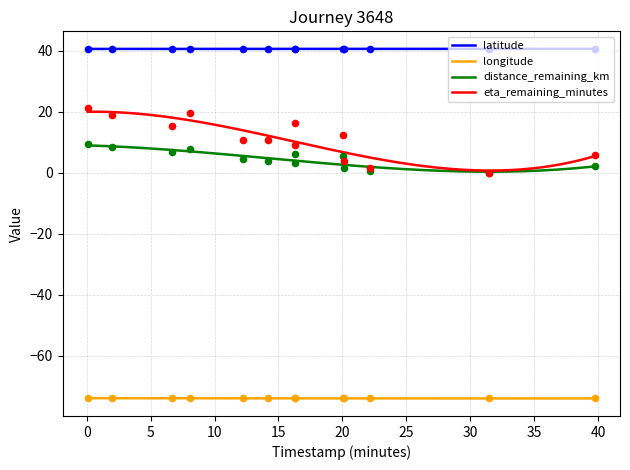

Which series has the largest Y range (max minus min)?

eta_remaining_minutes